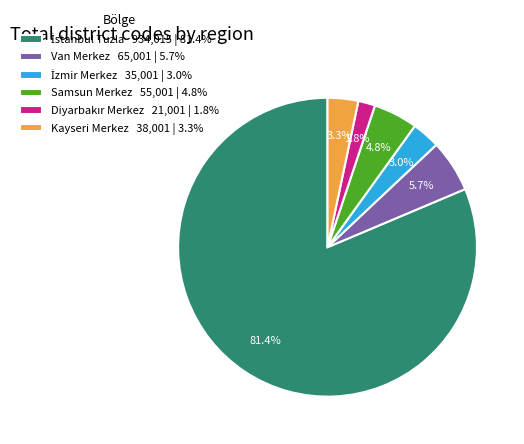

Is there a majority slice in this chart?

Yes